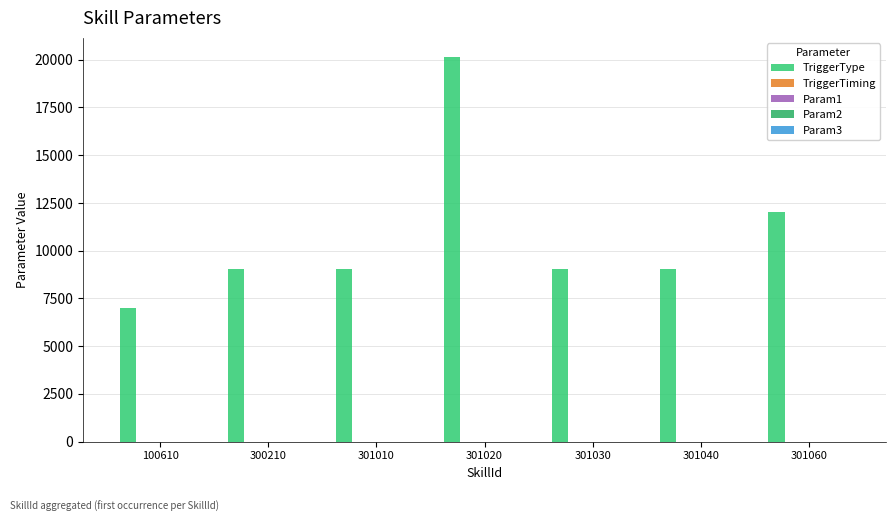

Are the bars horizontal?

No